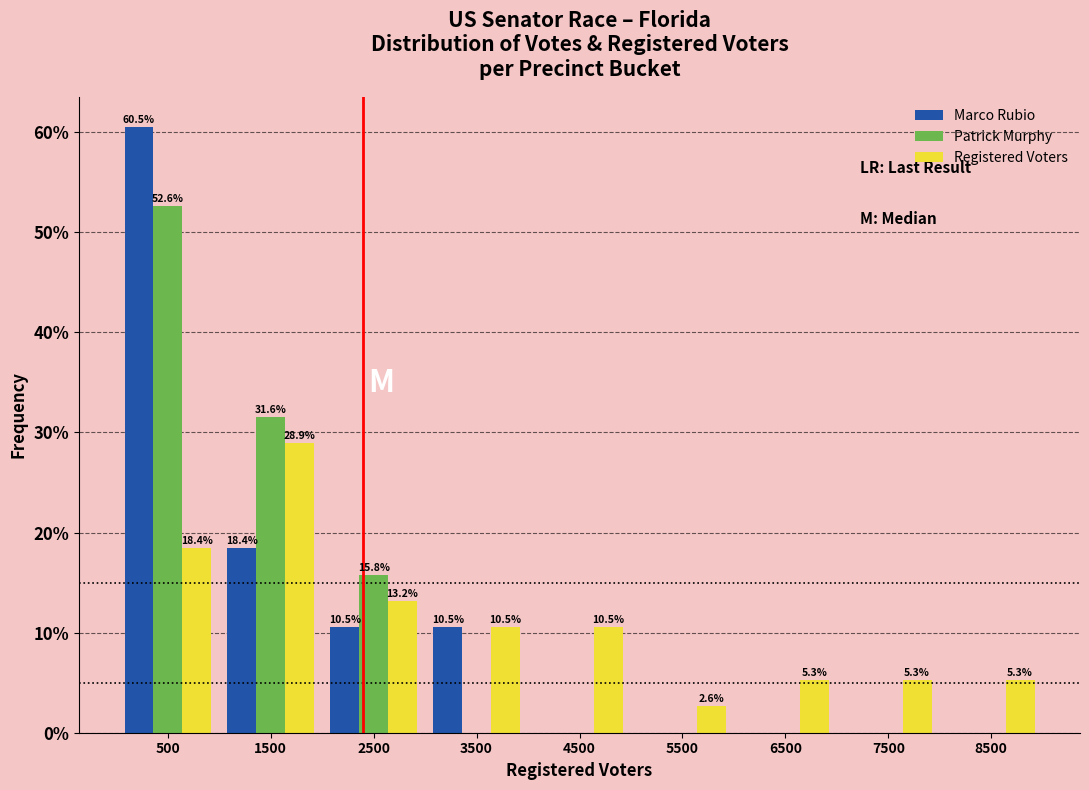

In the Marco Rubio series, which range on the x-axis has the tallest bar?

0 to 1000